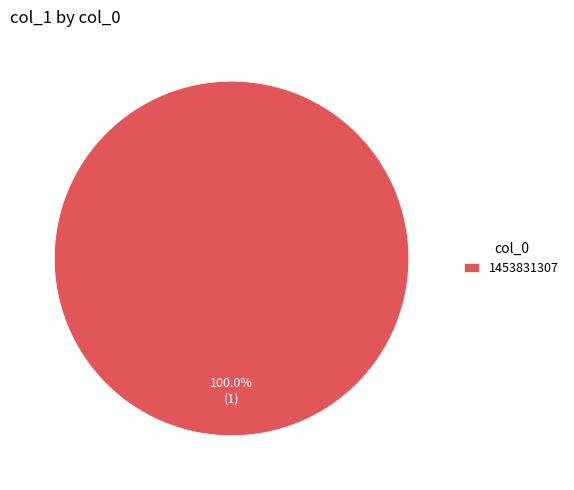

Rank the categories by value from lowest to highest.

1453831307